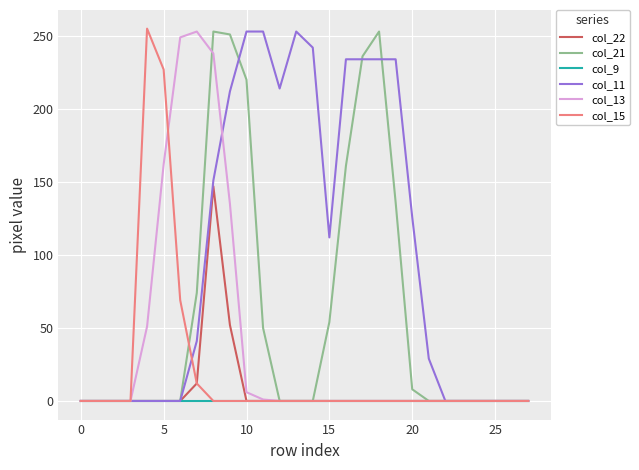

What is the difference between the maximum and minimum values in the col_13 series?

253